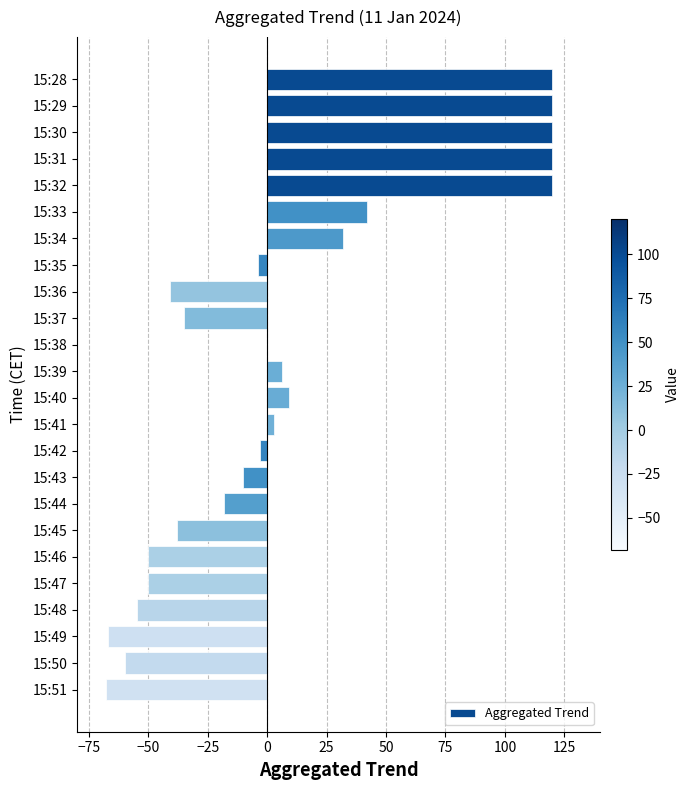

What is the sum of all values?

193